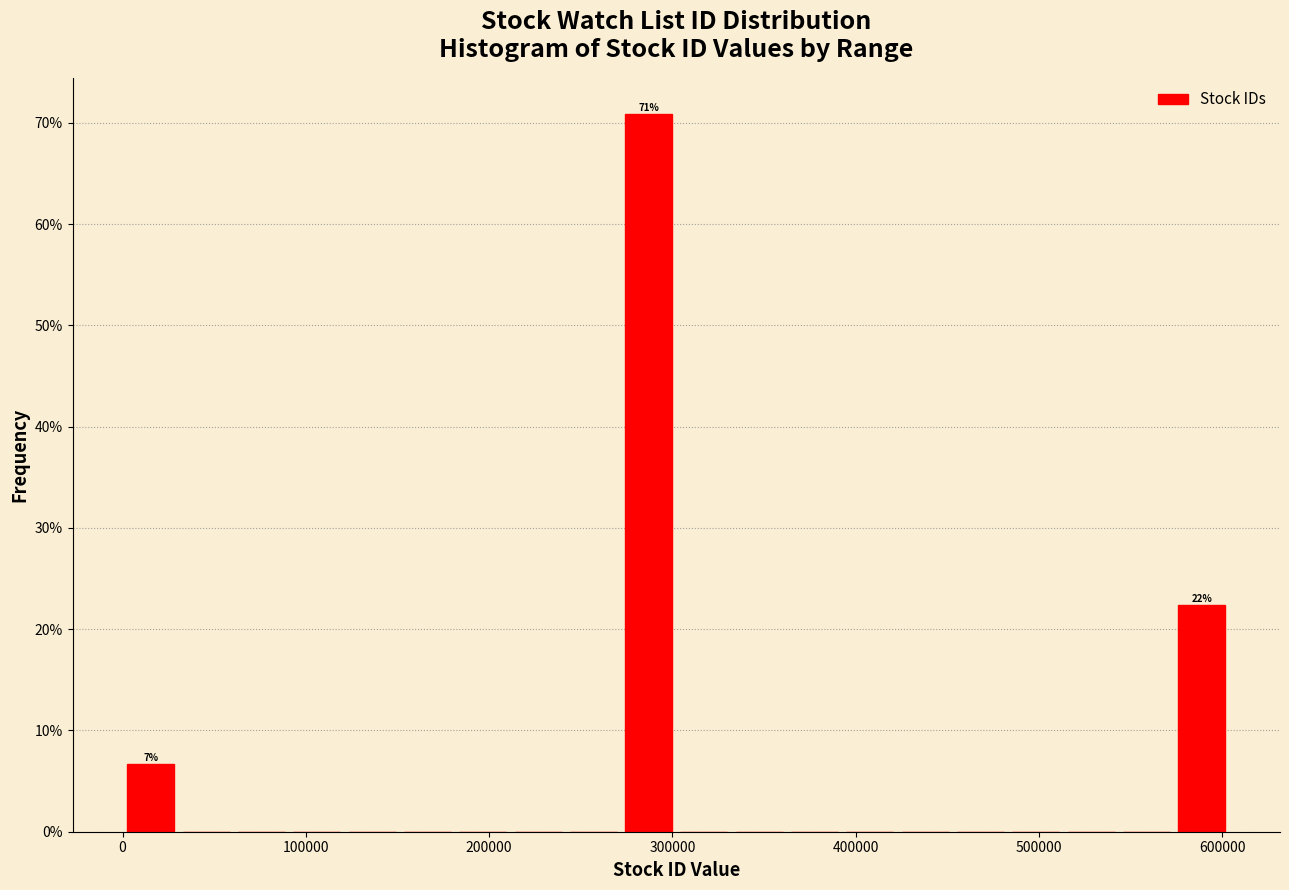

Read against the x-axis, roughly where is the centre of the tallest bar?

290000